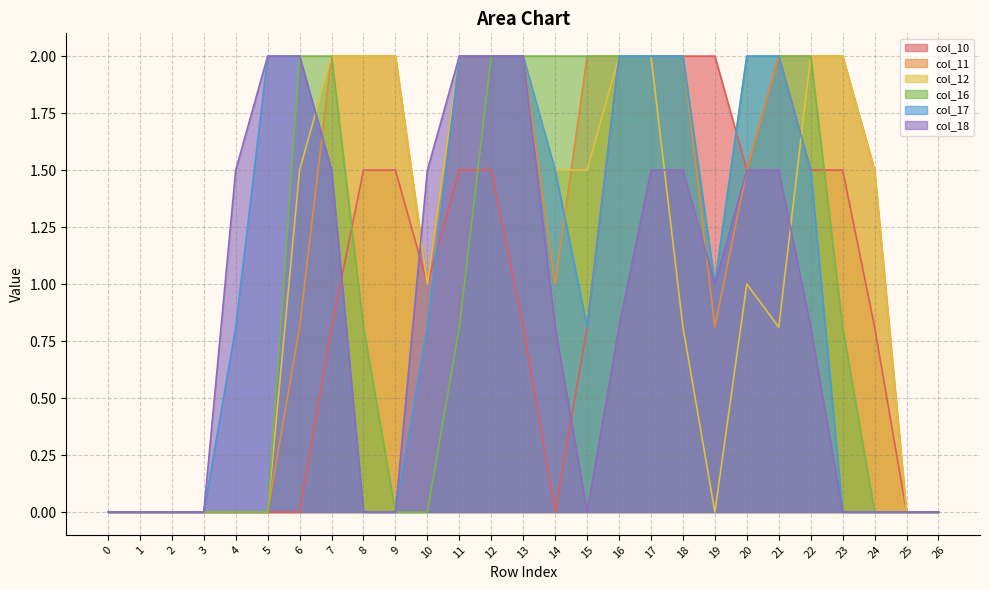

How many lines are shown in the chart?

6